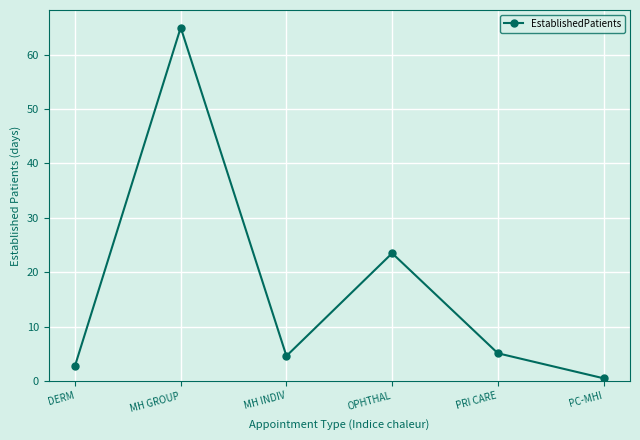

How many values are below 5?

3